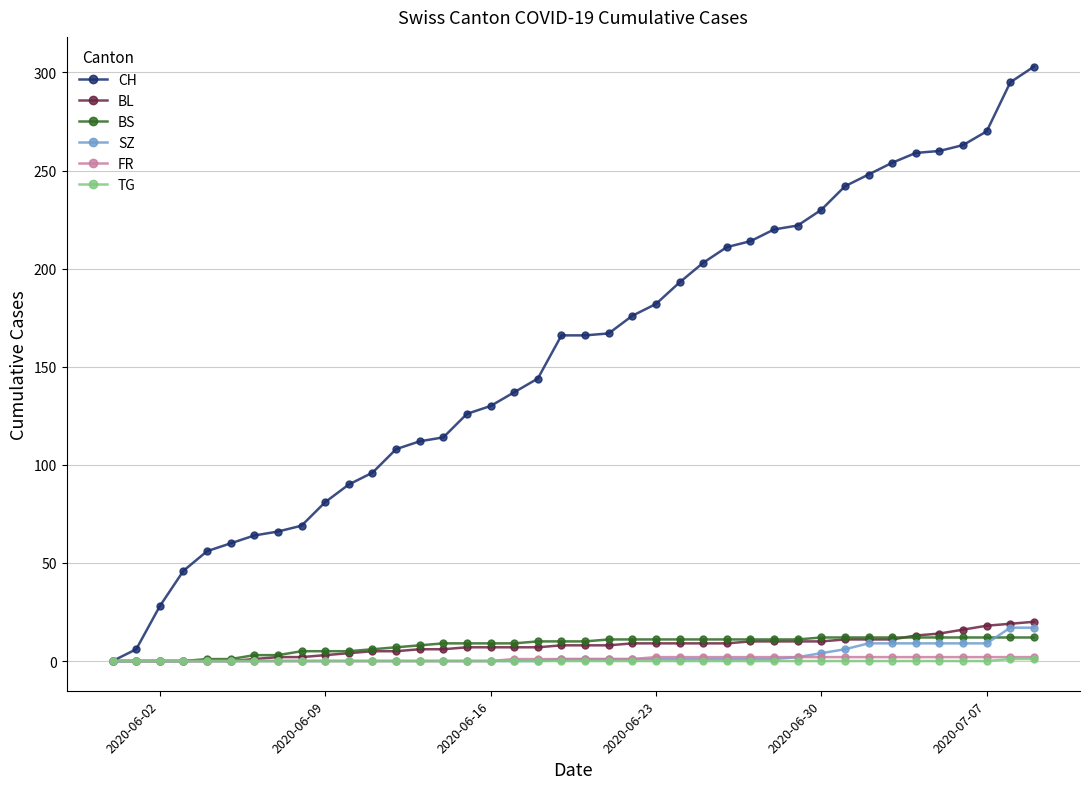

What are all the series names shown in the legend?

CH, BL, BS, SZ, FR, TG